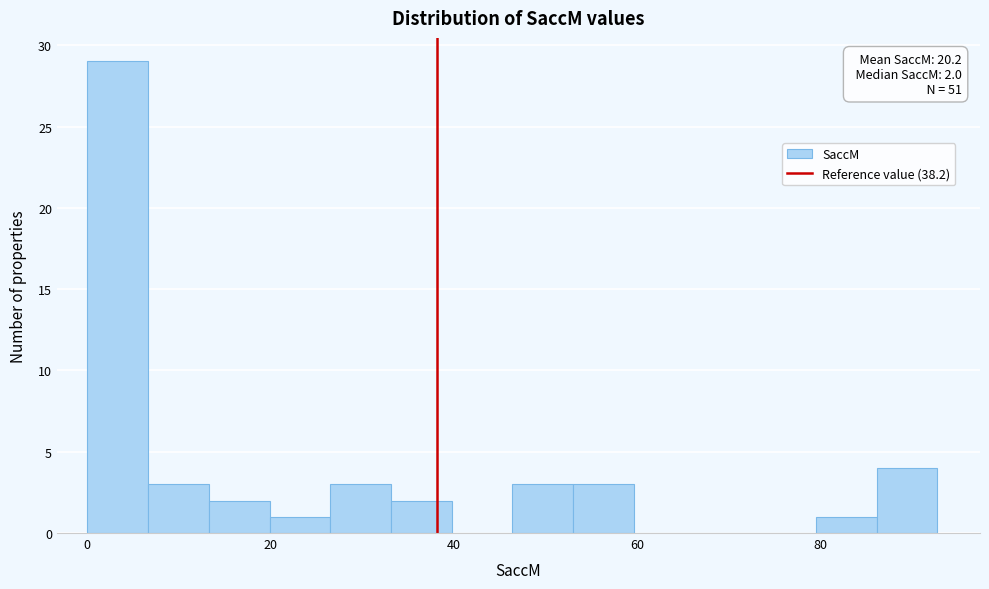

Around what value on the x-axis is the tallest bar? Give the approximate position of its centre, as read against the axis.

4